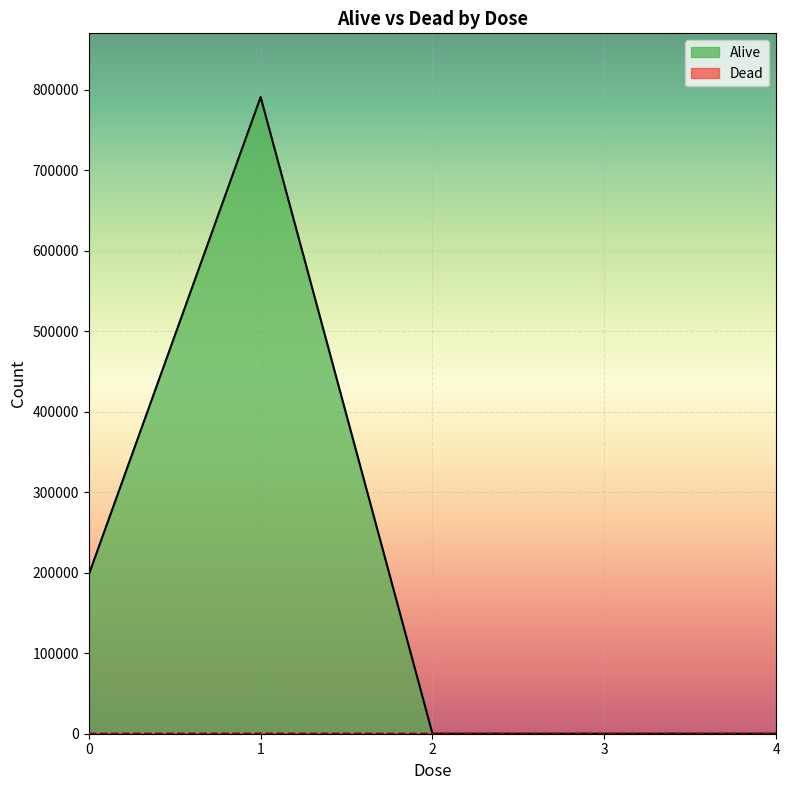

Which series has the largest range (max minus min)?

Alive